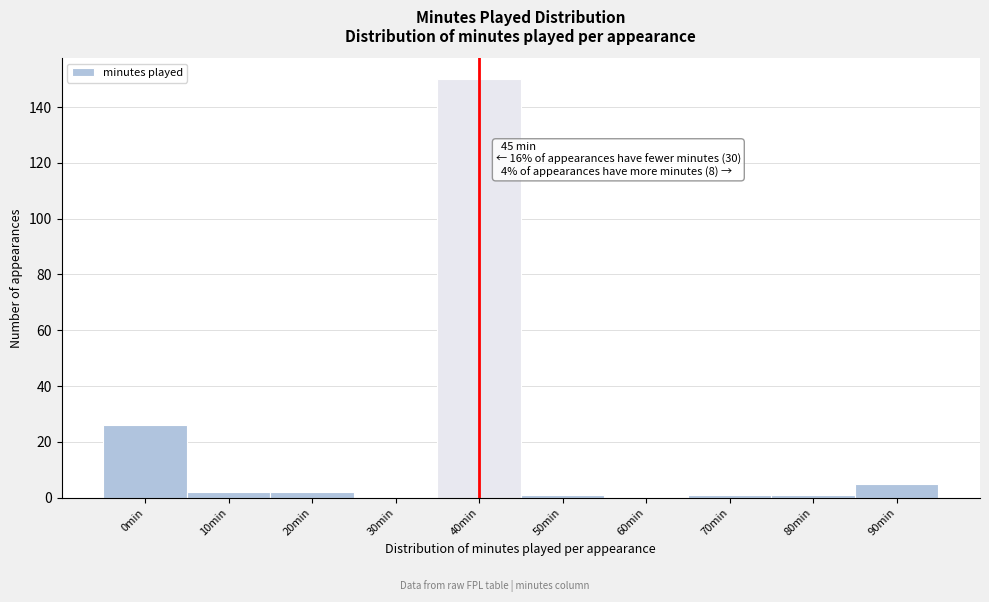

Reading right to left, list all the values displayed in this chart.

90min=5	80min=1	70min=1	60min=0	50min=1	40min=150	30min=0	20min=2	10min=2	0min=26